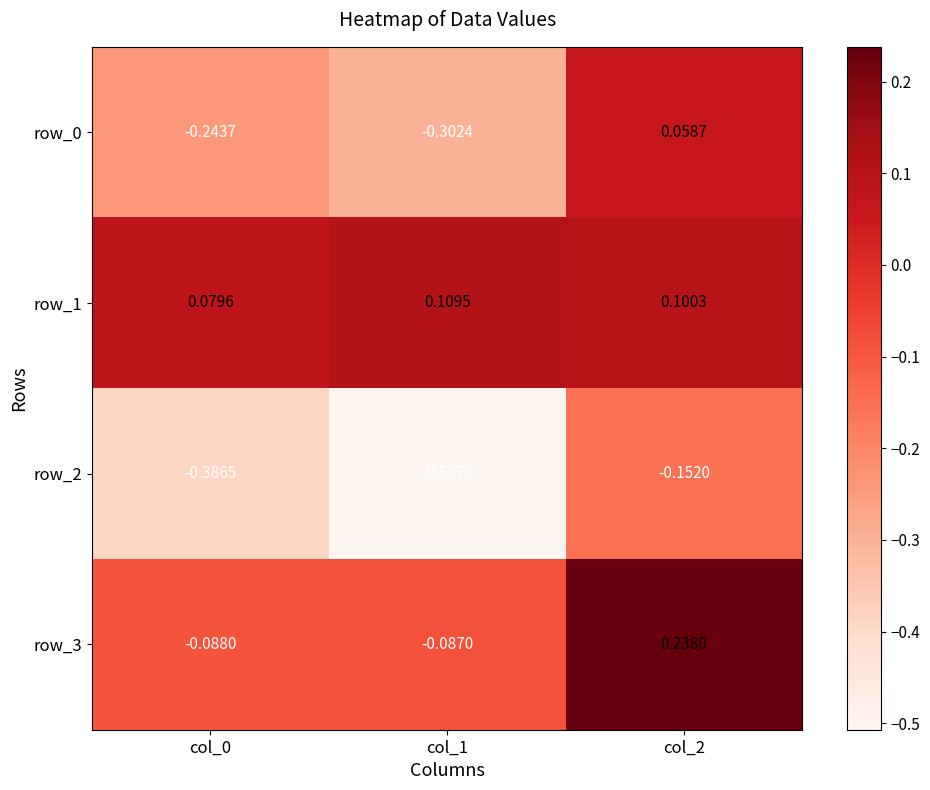

Is the value of row_0 at col_0 greater than the value of row_2 at col_2?

No